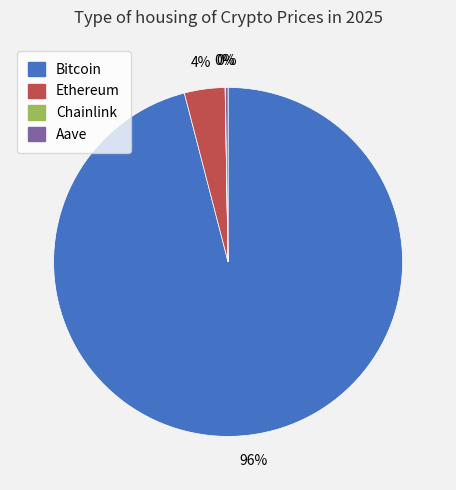

Which slice represents more than half of the pie?

Bitcoin